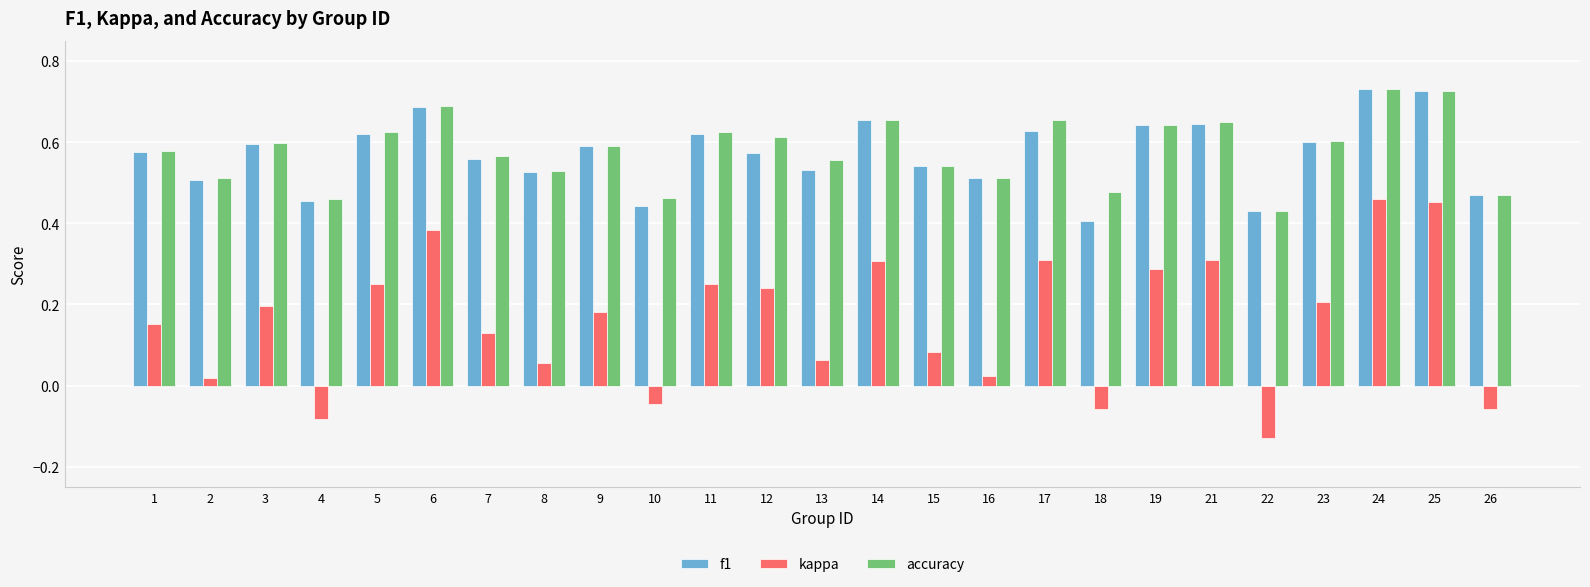

What is the total value across all series at 25?

1.9